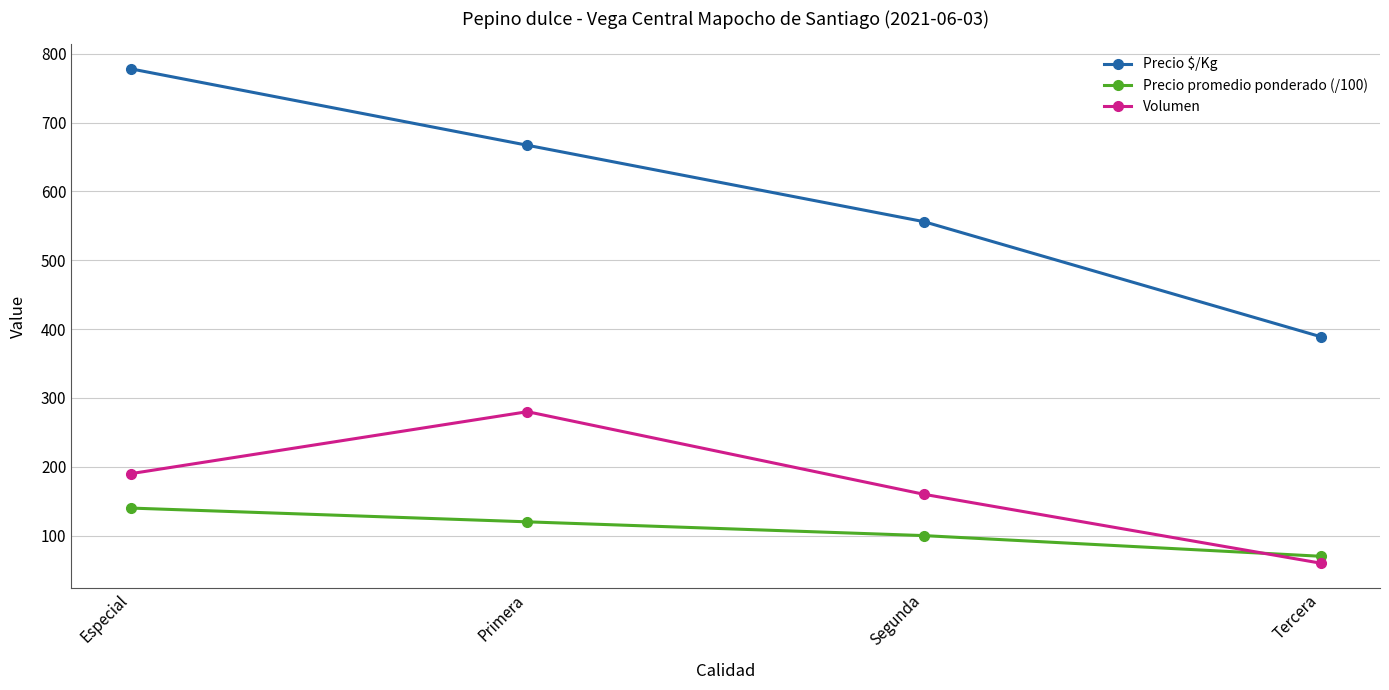

At which category is the sum across all series the highest?

Especial